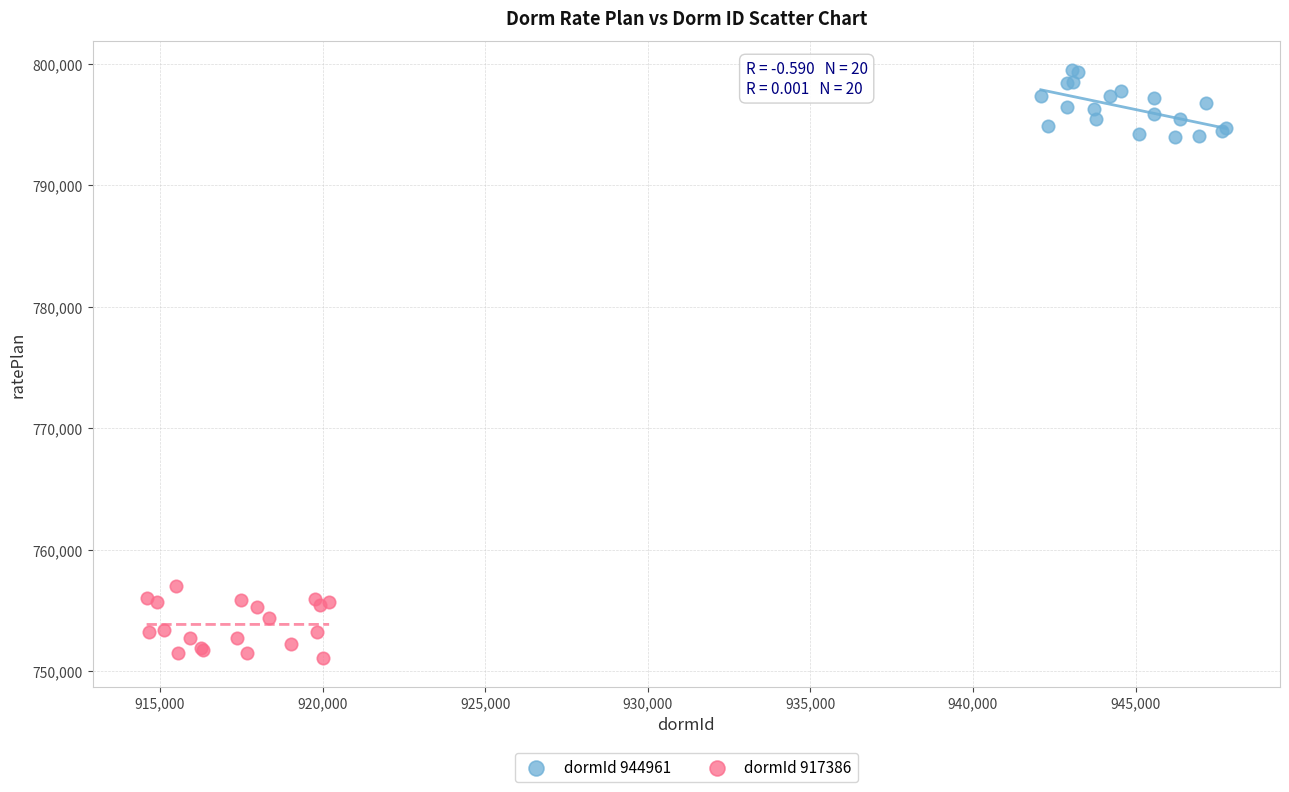

Which series reaches the maximum Y coordinate?

dormId 944961